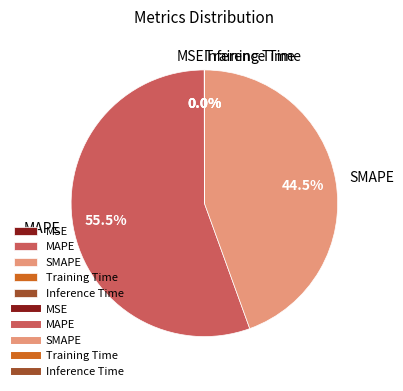

What is the majority slice?

MAPE